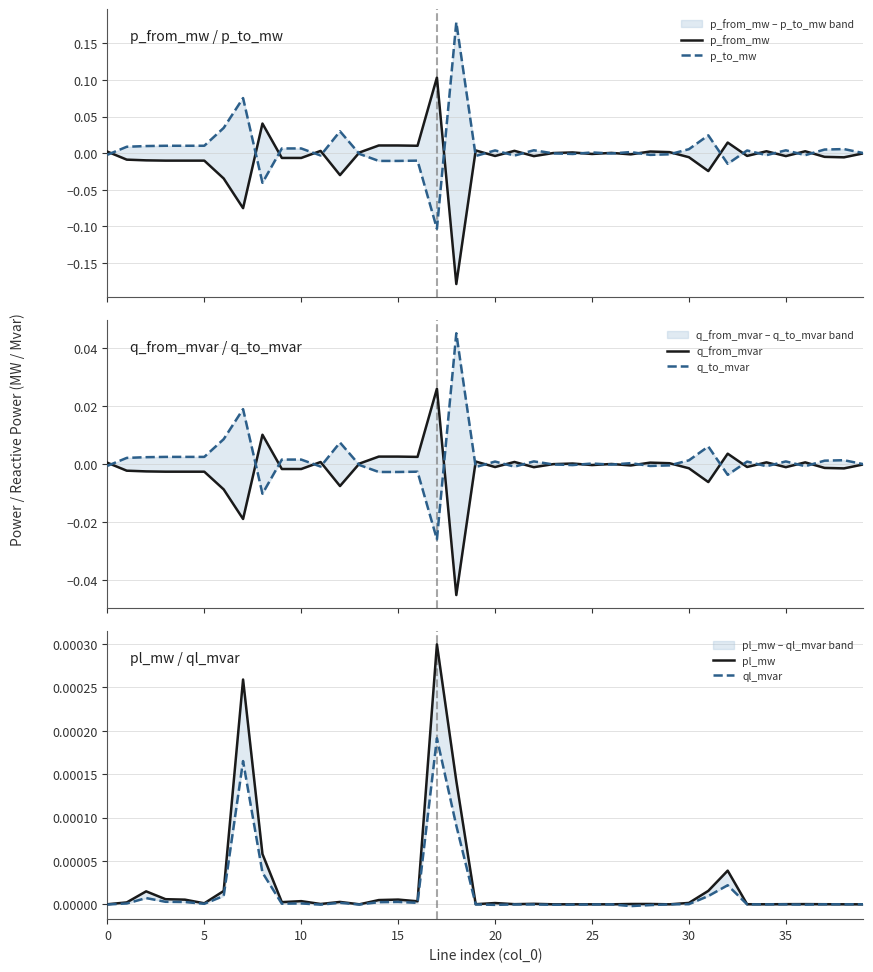

The p_from_mw series shows -0.0 at 5. True or false?

True